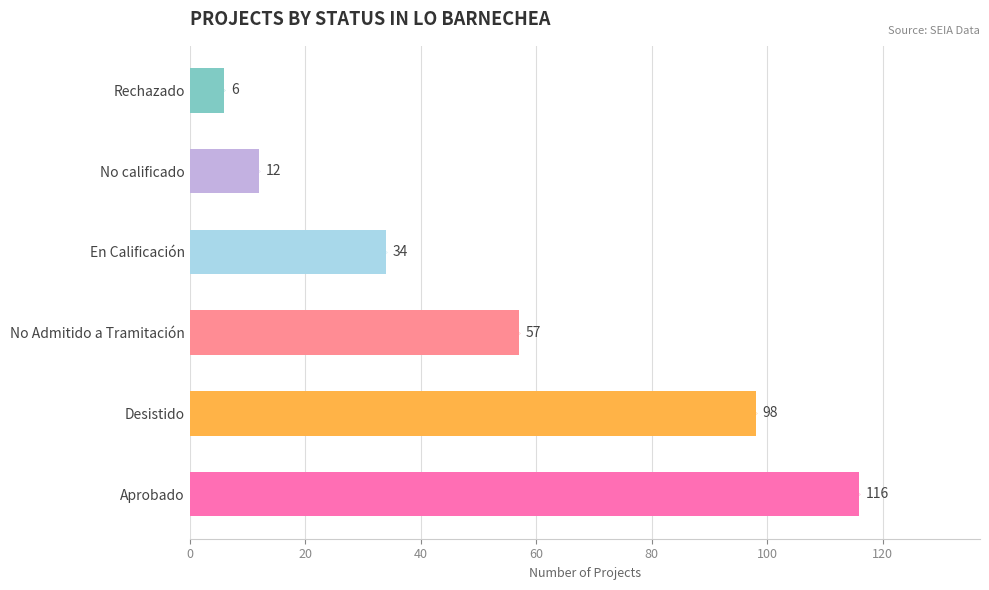

Reading bottom to top, what are all the values shown in this chart?

Aprobado=116	Desistido=98	No Admitido a Tramitación=57	En Calificación=34	No calificado=12	Rechazado=6